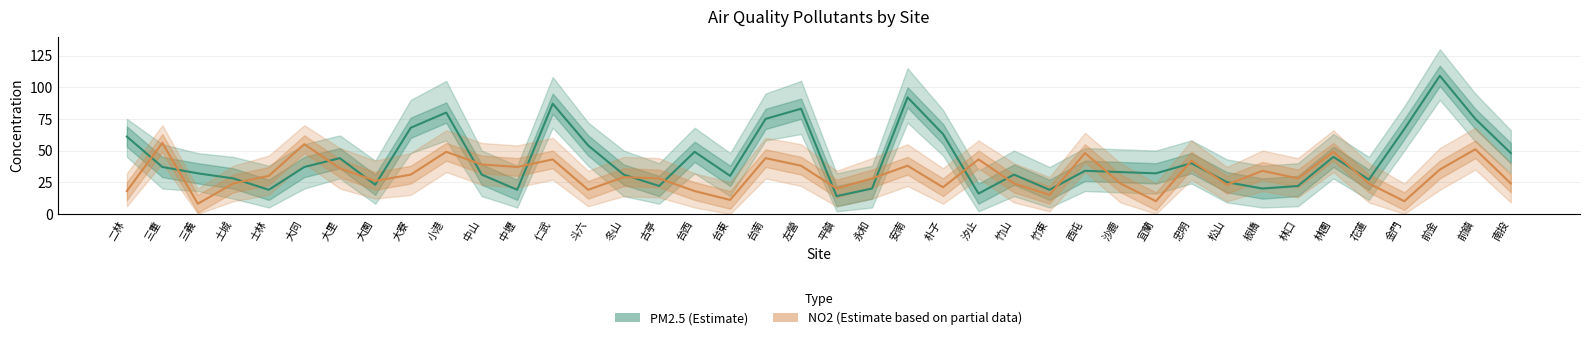

At which category does the chart reach its minimum across all series?

三義